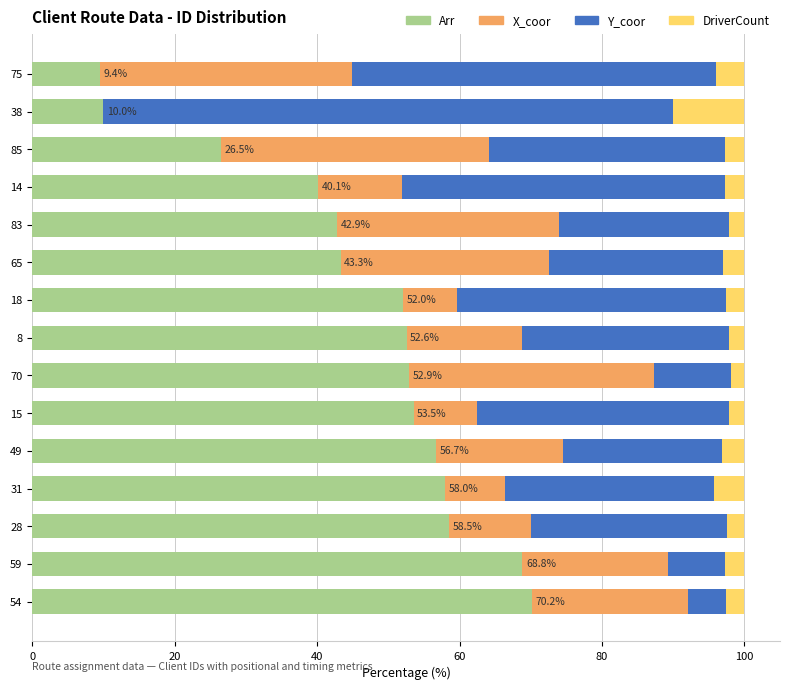

What is the sum of the Arr values at 59 and 14?

108.9